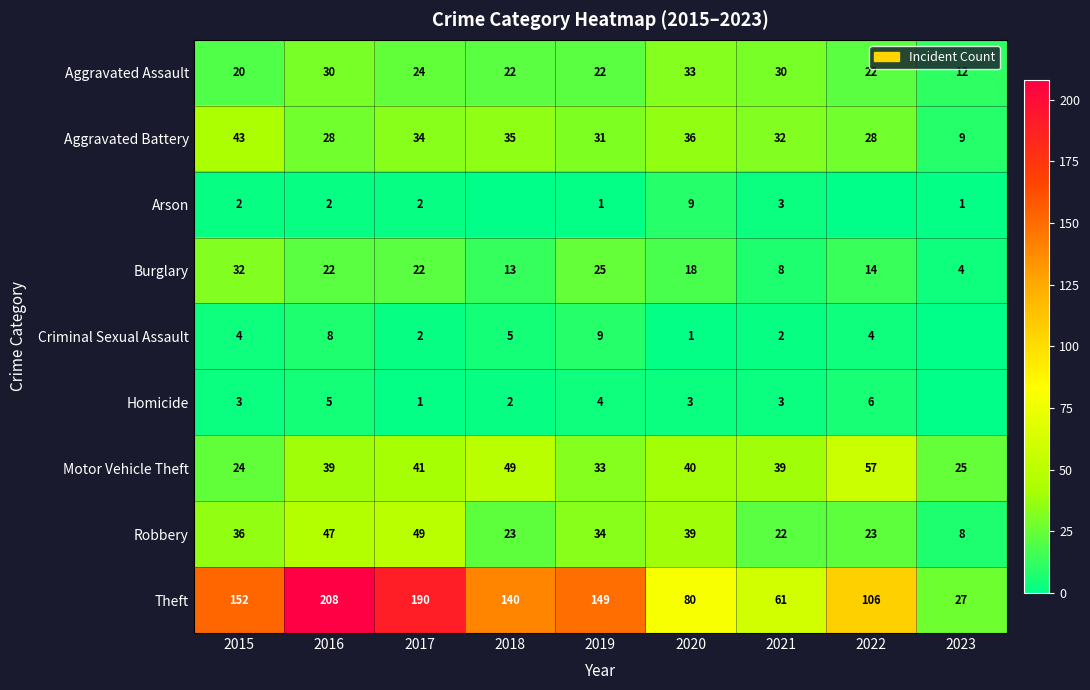

Between 2015 and 2020, which series saw the biggest shift?

Theft